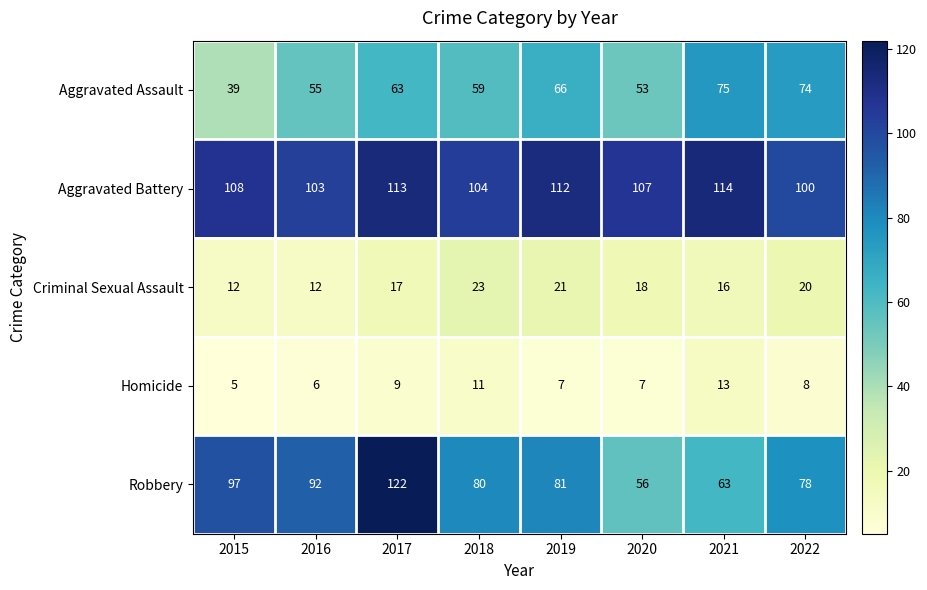

True or false: Homicide has a value of 3 at 2022.

False